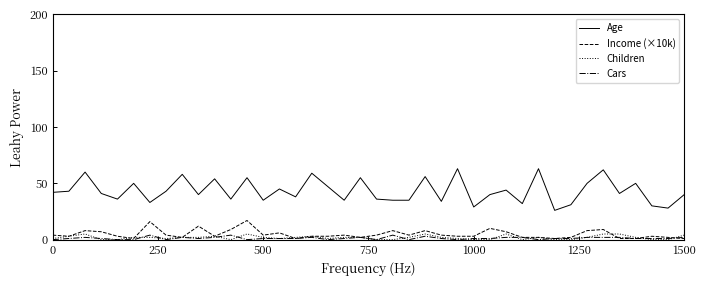

Which series has the widest spread of values?

Age